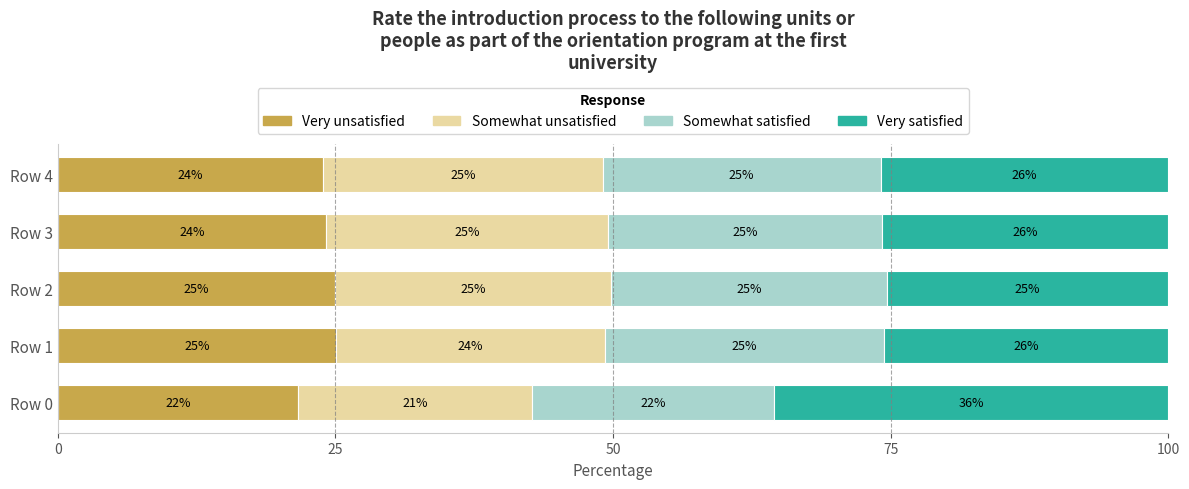

What is the lowest value of the Very unsatisfied series?

21.6